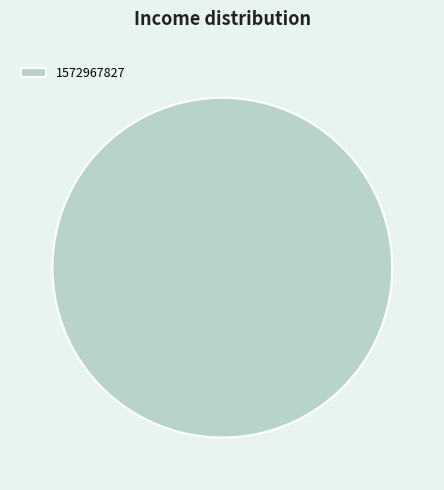

True or false: 1572967827 accounts for 90% of the total.

False